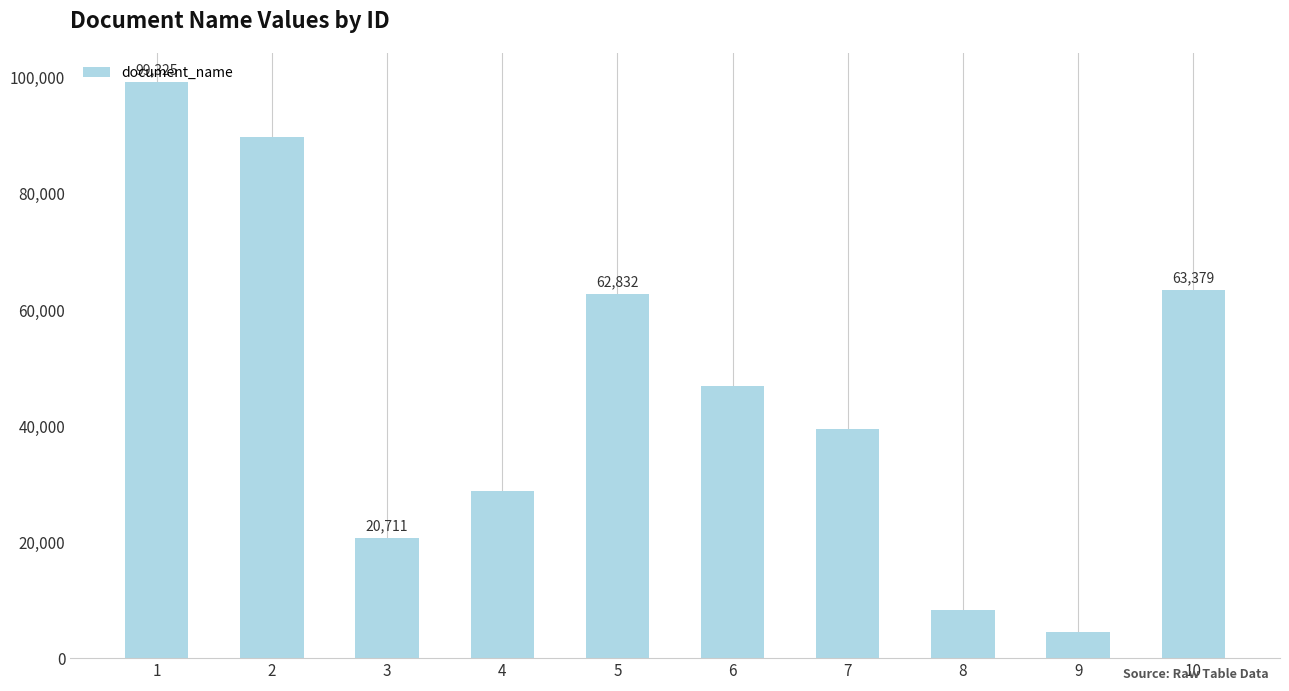

Reading left to right, what are all the values shown in this chart?

1=99325	2=89837	3=20711	4=28879	5=62832	6=46946	7=39566	8=8364	9=4440	10=63379